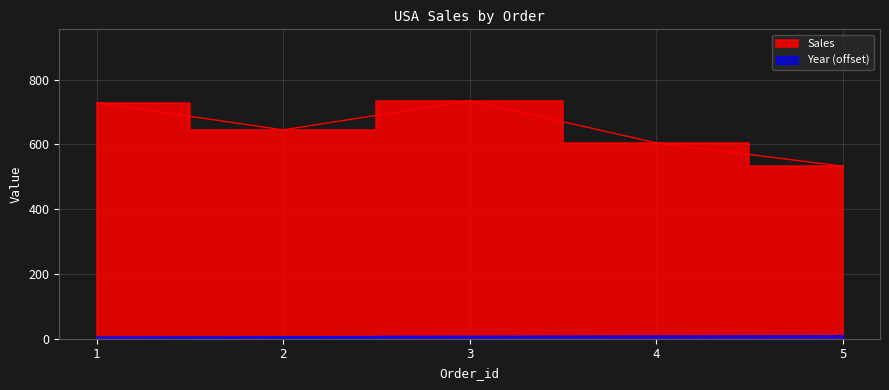

What is the sum of the Year values at 5 and 4?

17